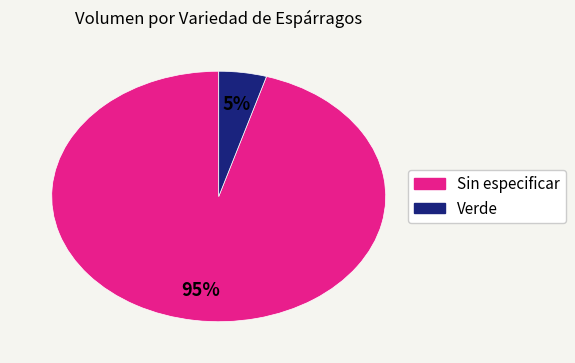

True or false: Verde accounts for 16% of the total.

False